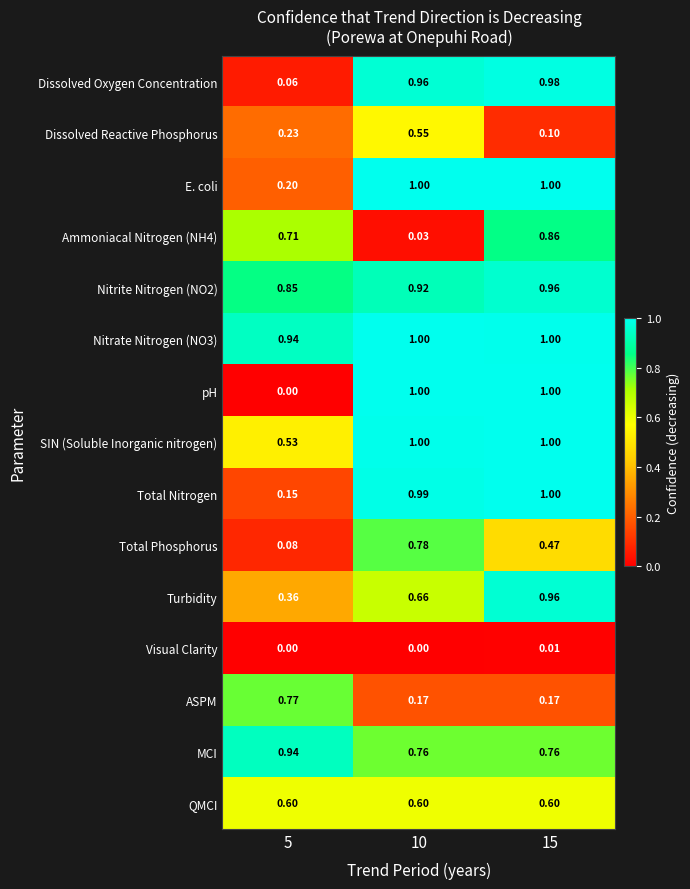

Which series has the largest range (max minus min)?

pH